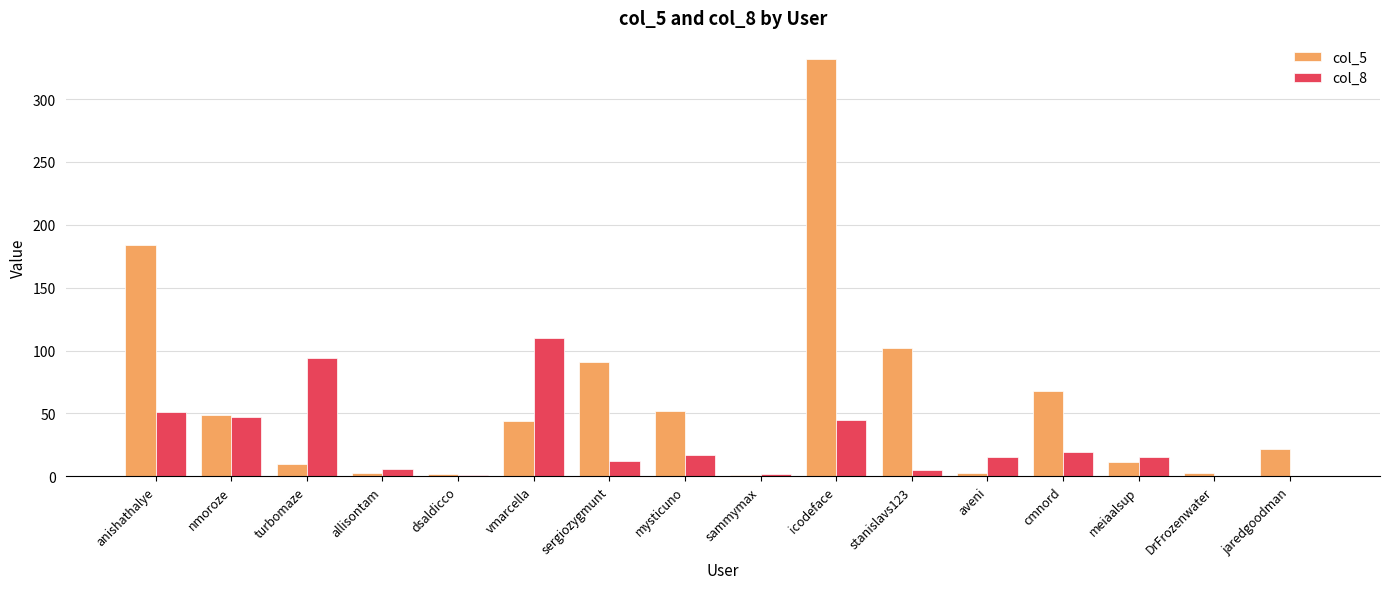

The col_5 series shows 22 at jaredgoodman. True or false?

True